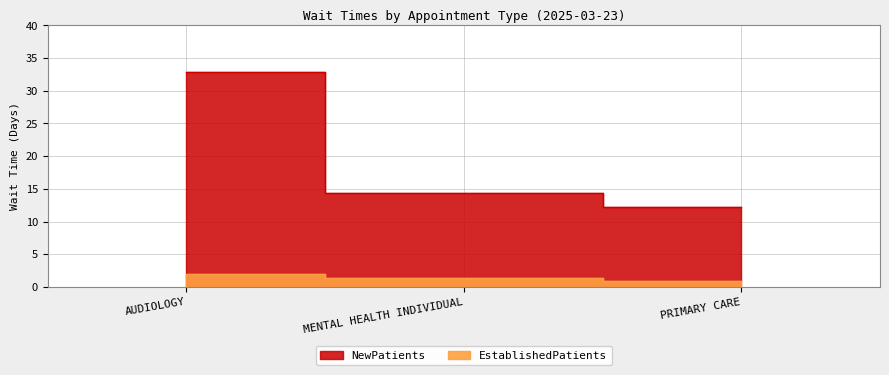

What is the maximum value for EstablishedPatients?

1.9